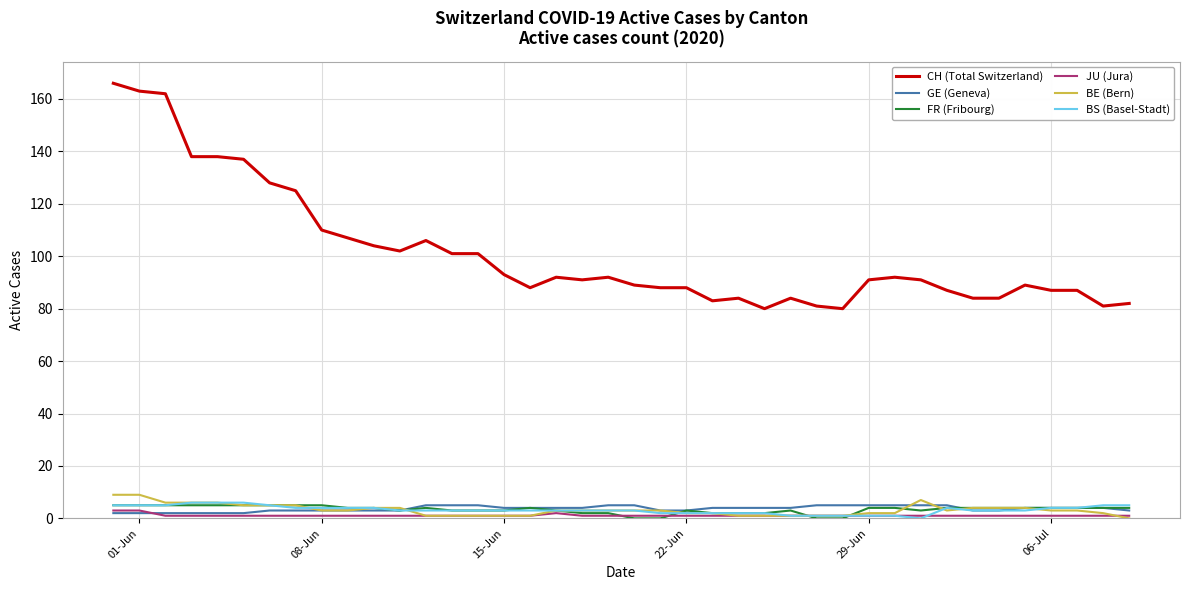

What is the maximum value shown in the chart?

166